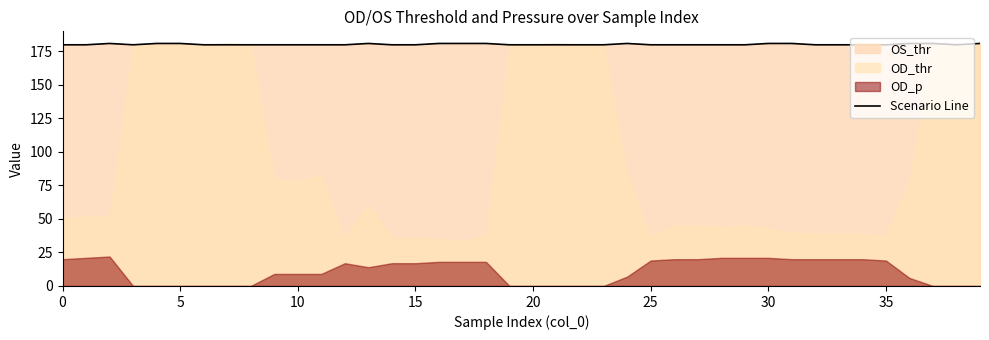

Reading right to left, extract all data points from this chart.

181	180	181	181	180	180	180	180	181	181	180	180	180	180	180	181	180	180	180	180	180	181	181	181	180	180	181	180	180	180	180	180	180	180	181	181	180	181	180	180